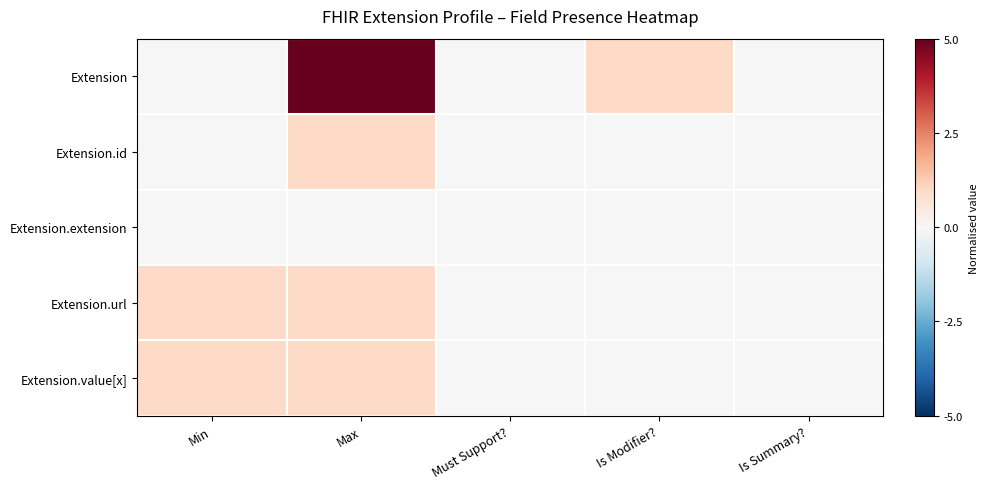

Between Is Modifier? and Max, which is larger?

Max